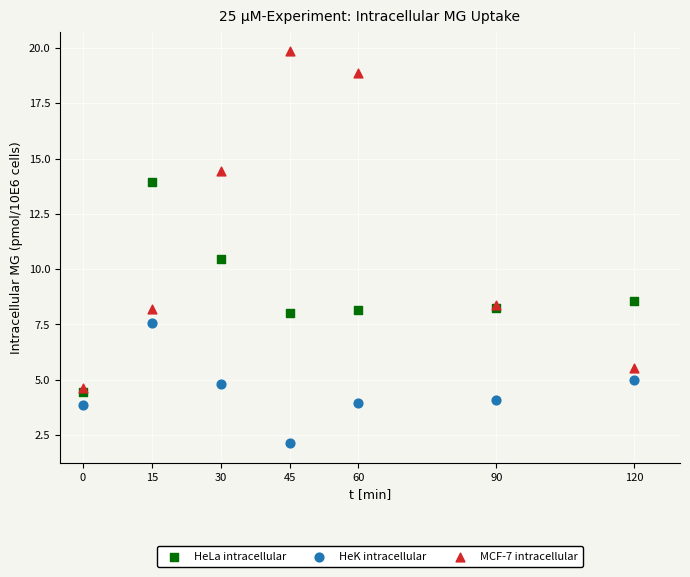

Across all series, what Y value is closest to 10?

10.5